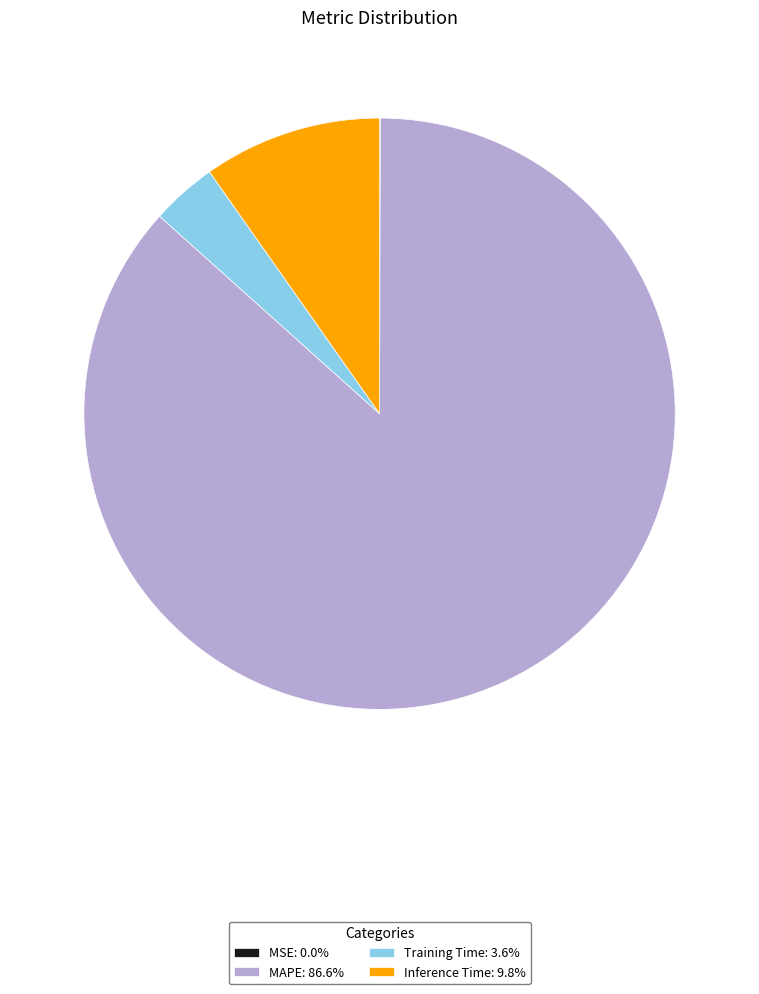

Does any single category account for the majority?

Yes